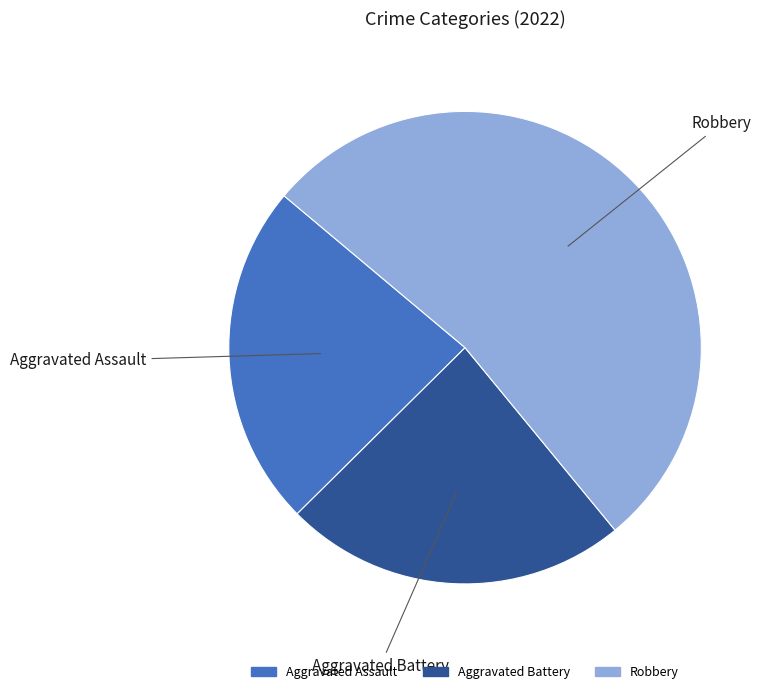

Is there any slice that represents more than half of the pie?

Yes